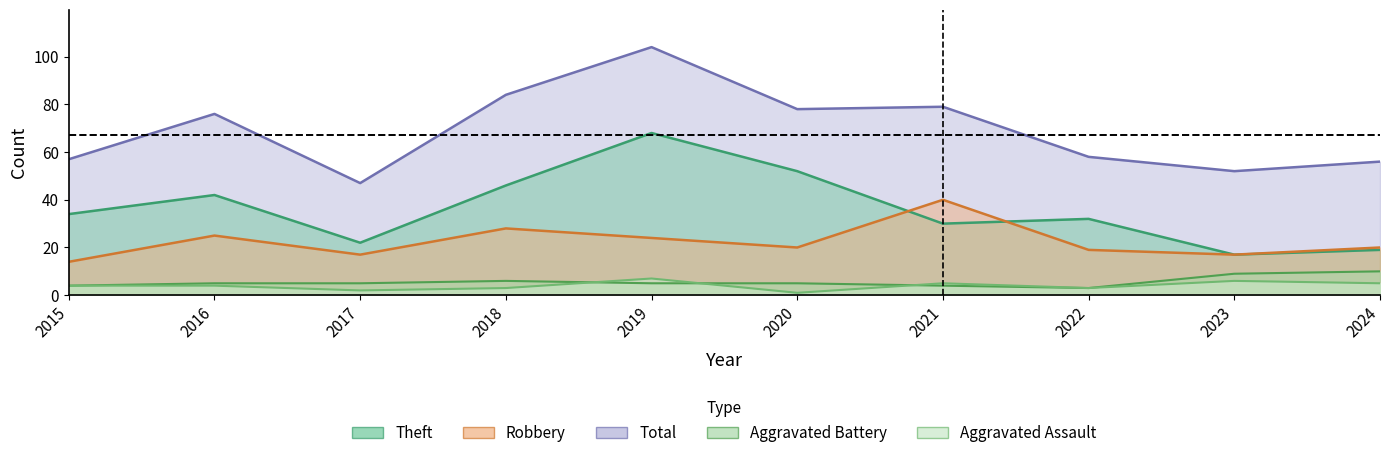

What is the value of the Aggravated Assault point at the 2nd from the left?

4